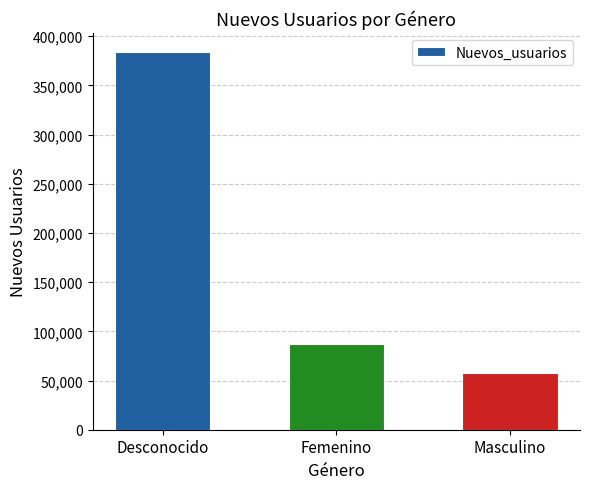

Reading right to left, transcribe all the data shown in this chart.

Masculino=57473	Femenino=86965	Desconocido=384068